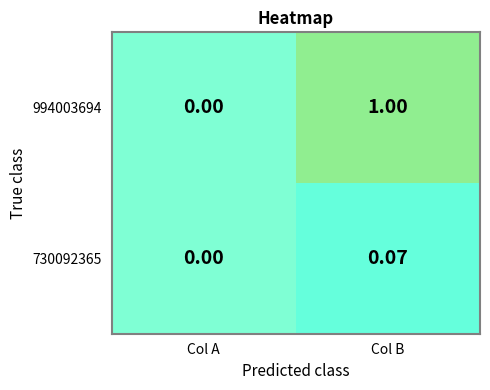

Is the value of 730092365 at Col B greater than the value of 994003694 at Col B?

No